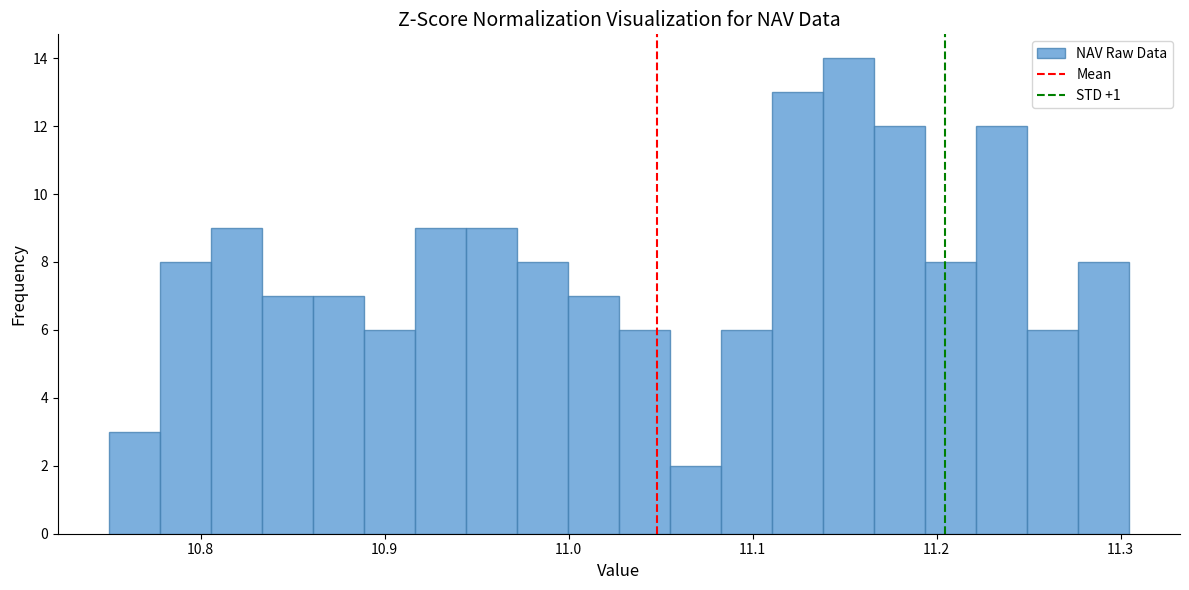

Read against the x-axis, roughly where is the centre of the tallest bar?

11.15